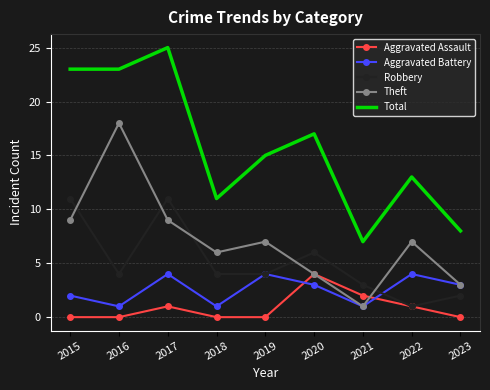

True or false: Total and Aggravated Battery cross at least once.

False